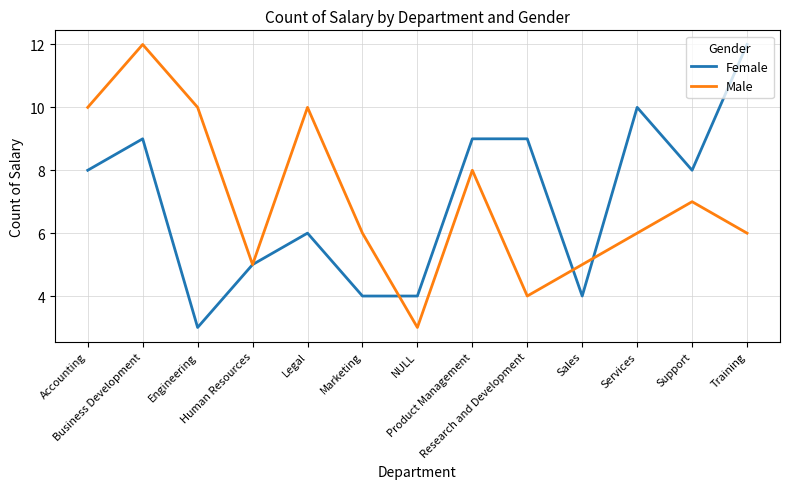

What is the highest value of the Female series?

12